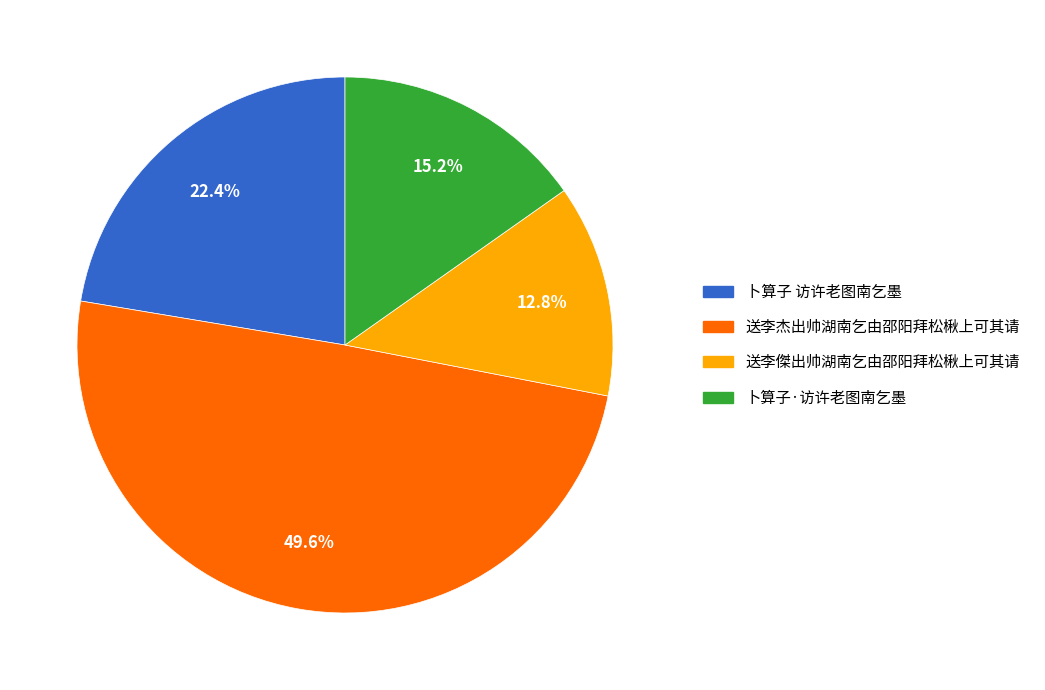

How much of the chart is everything except 卜算子·访许老图南乞墨?

84.8%